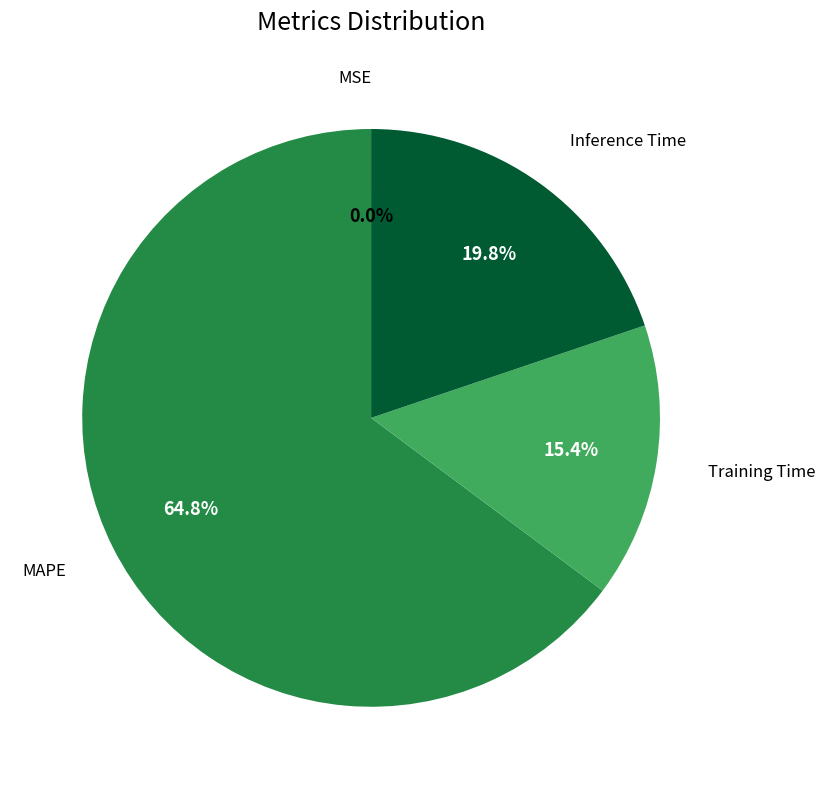

Does Training Time represent more than half of the total?

No